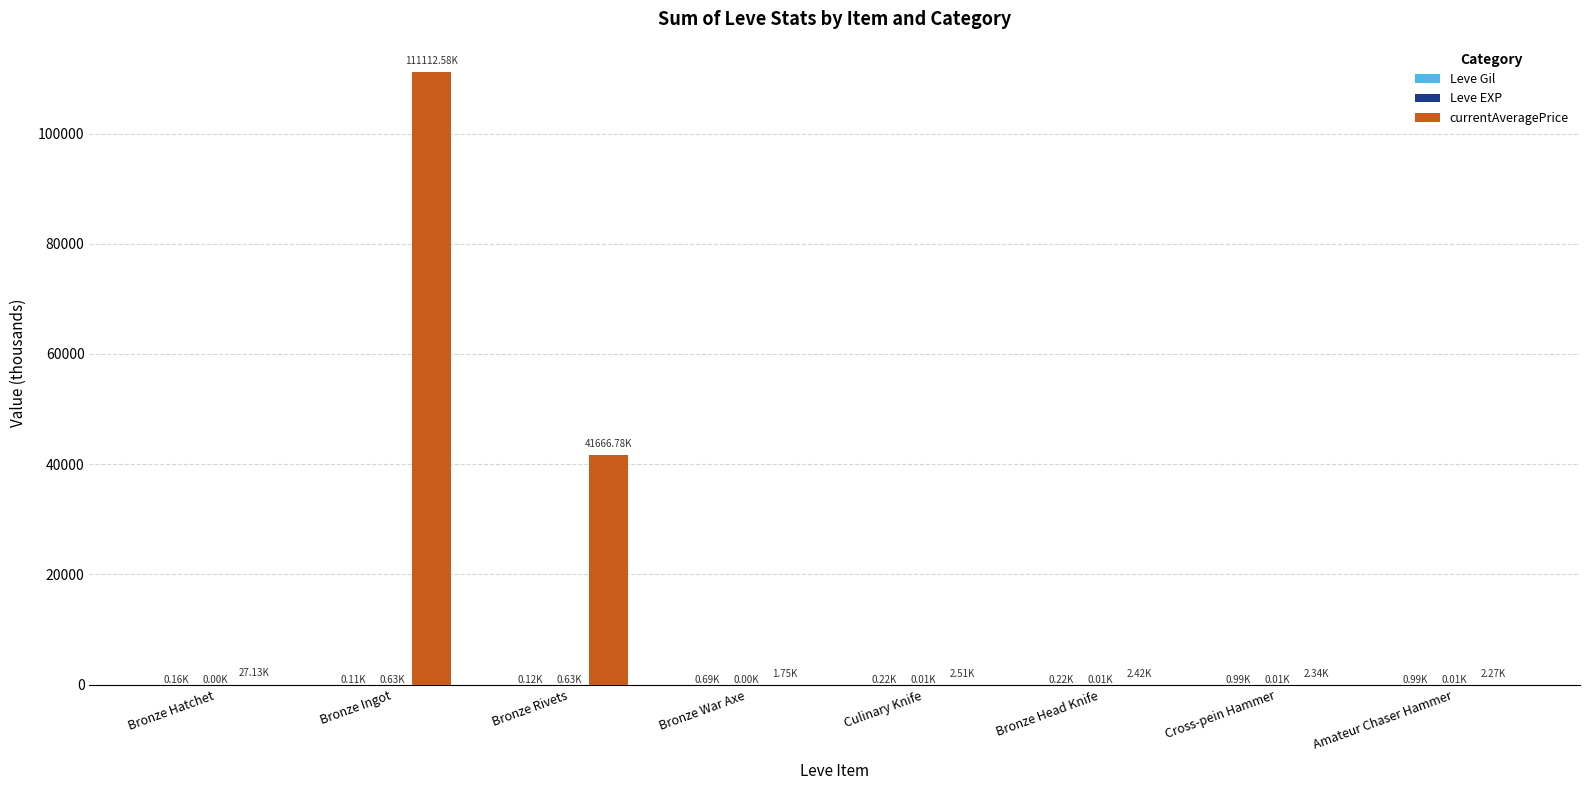

At which category is the sum across all series the highest?

Bronze Ingot